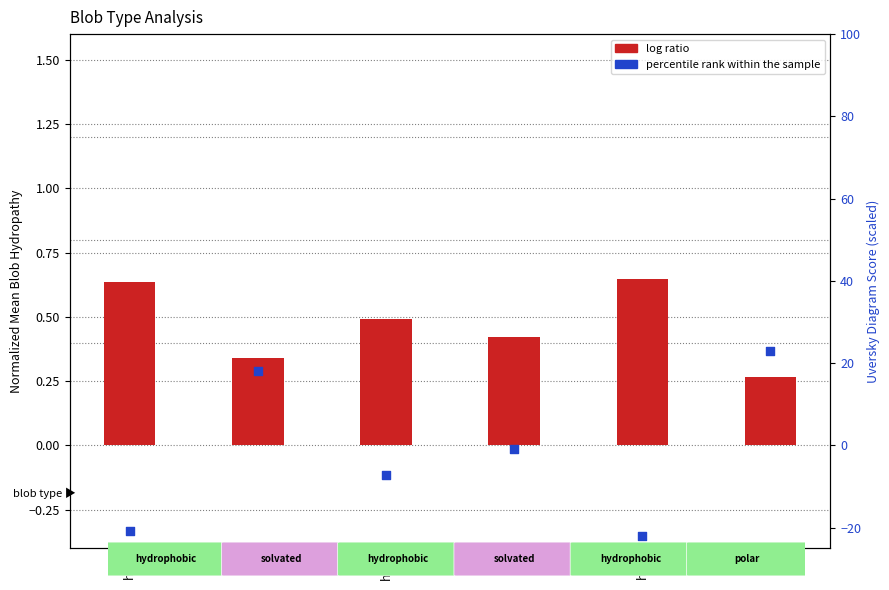

Which series contains the lowest Y value?

percentile rank within the sample